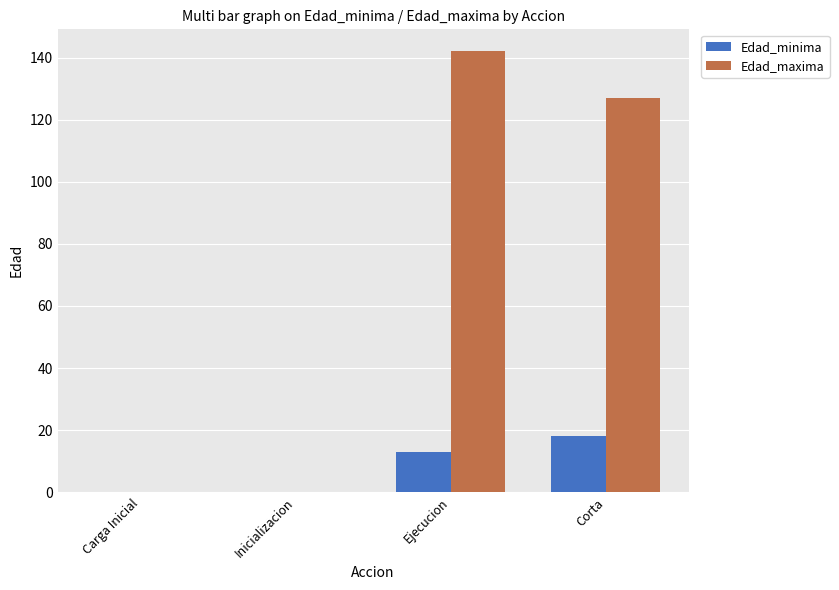

Where is Edad_maxima nearest to the value 71?

Corta